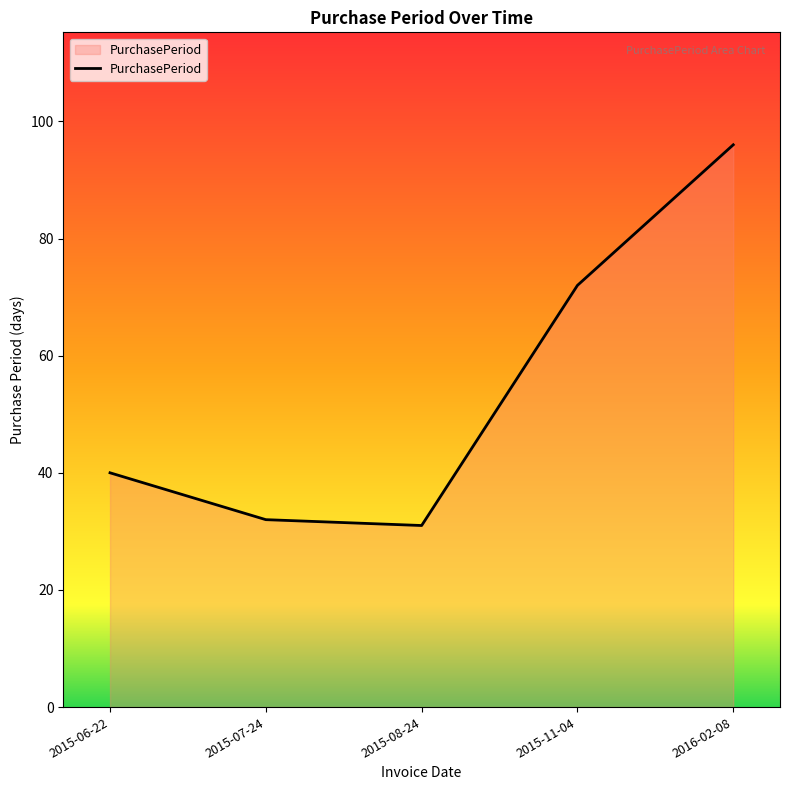

Where is the data nearest to the value 63?

2015-11-04